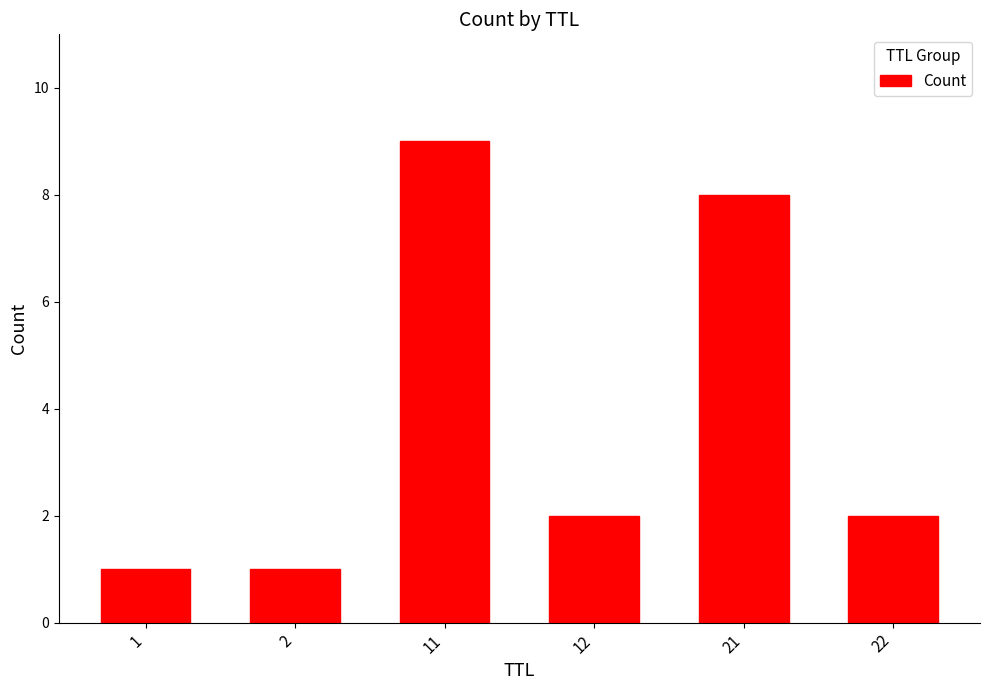

Reading left to right, list all the values displayed in this chart.

1	1	9	2	8	2